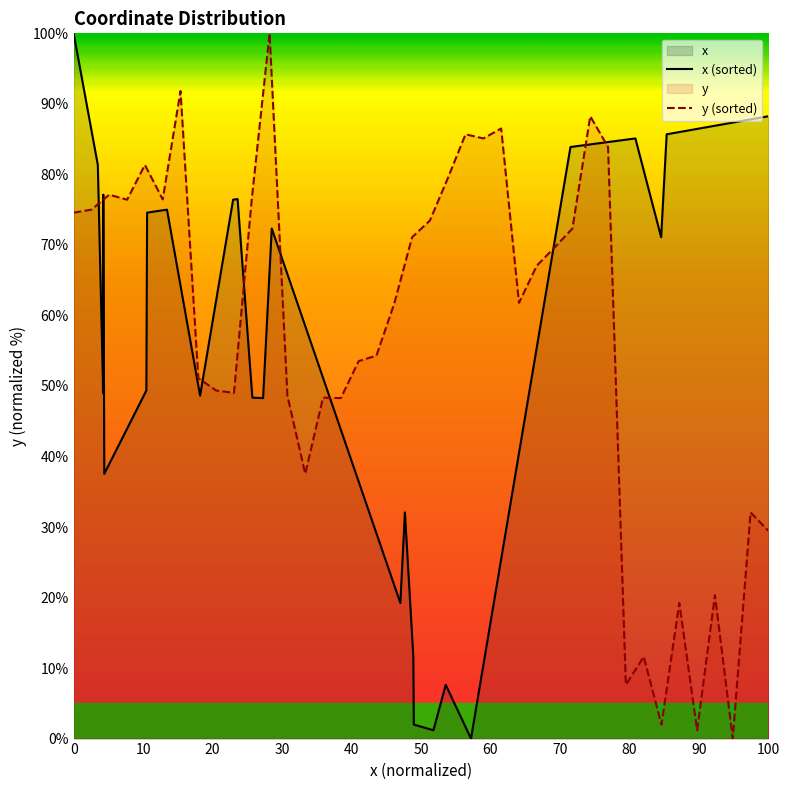

How many distinct data groups are displayed?

2